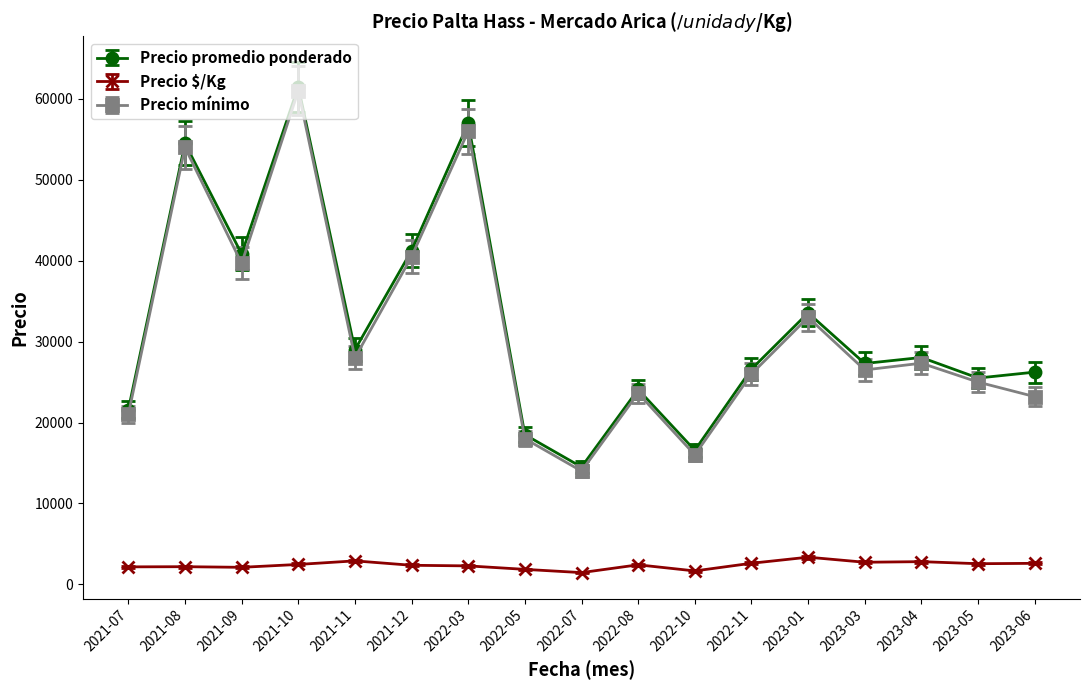

True or false: Precio $/Kg and Precio promedio ponderado intersect in this chart.

False